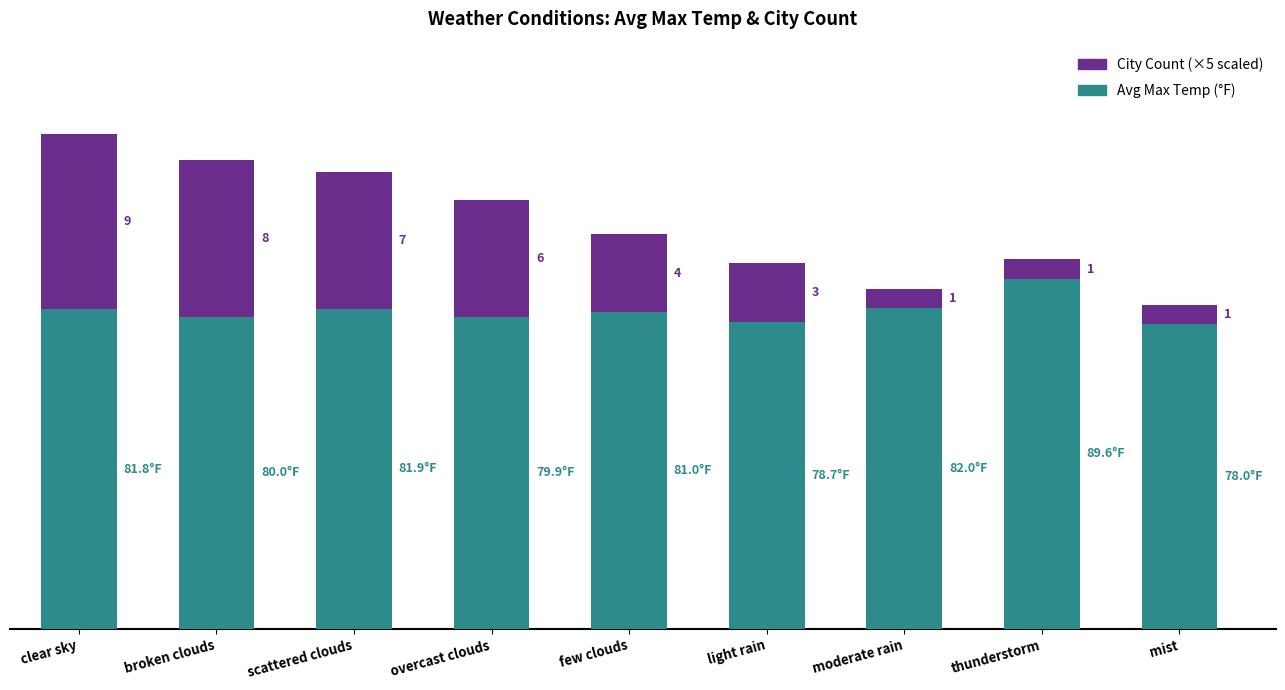

What are all the series names shown in the legend?

City Count (×5 scaled), Avg Max Temp (°F)